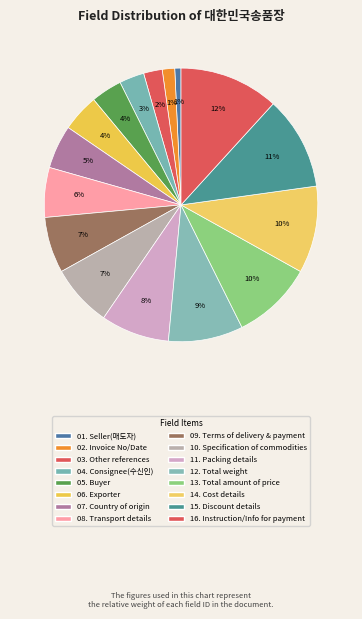

How many slices are in this pie chart?

16